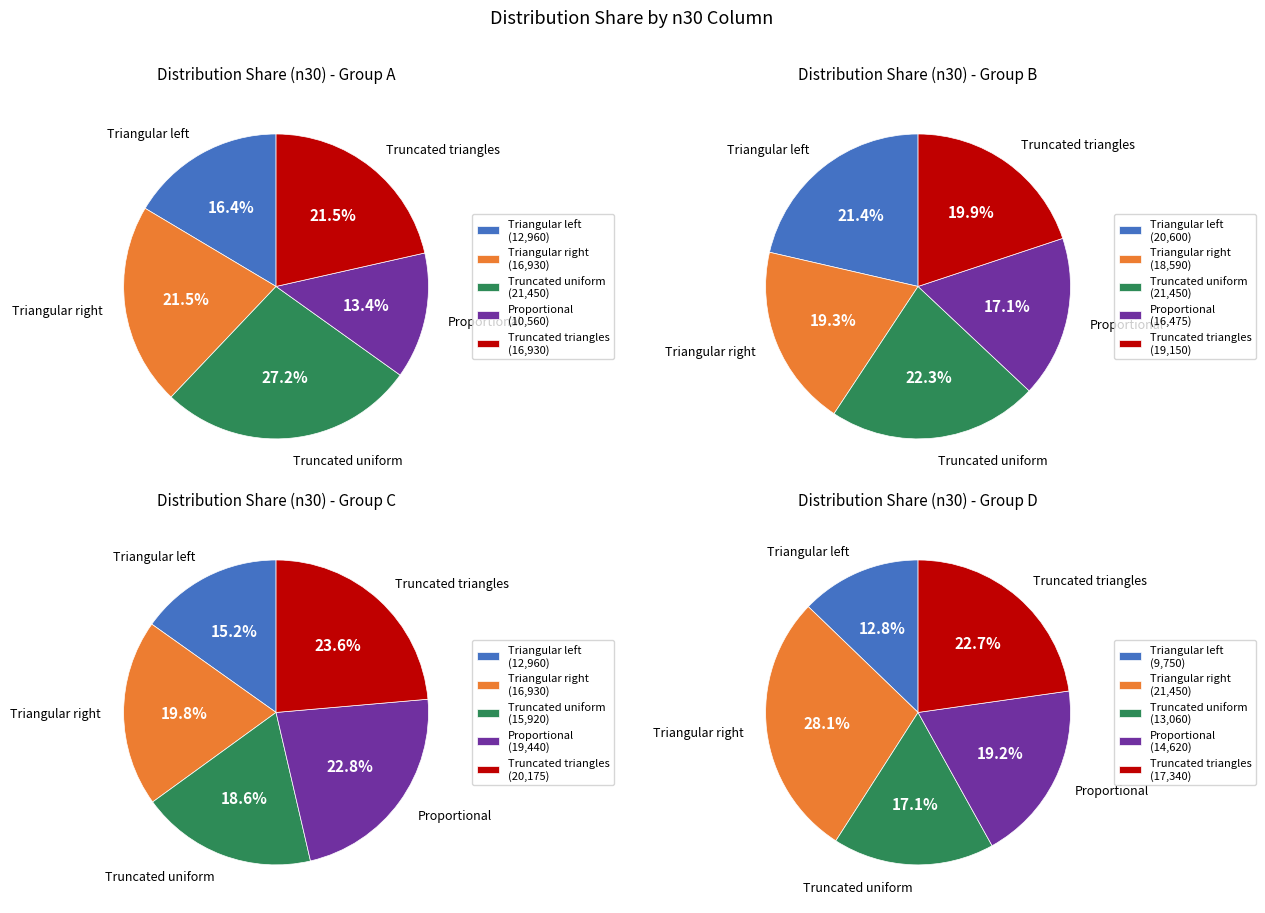

Which category has the smallest portion of the pie?

Proportional